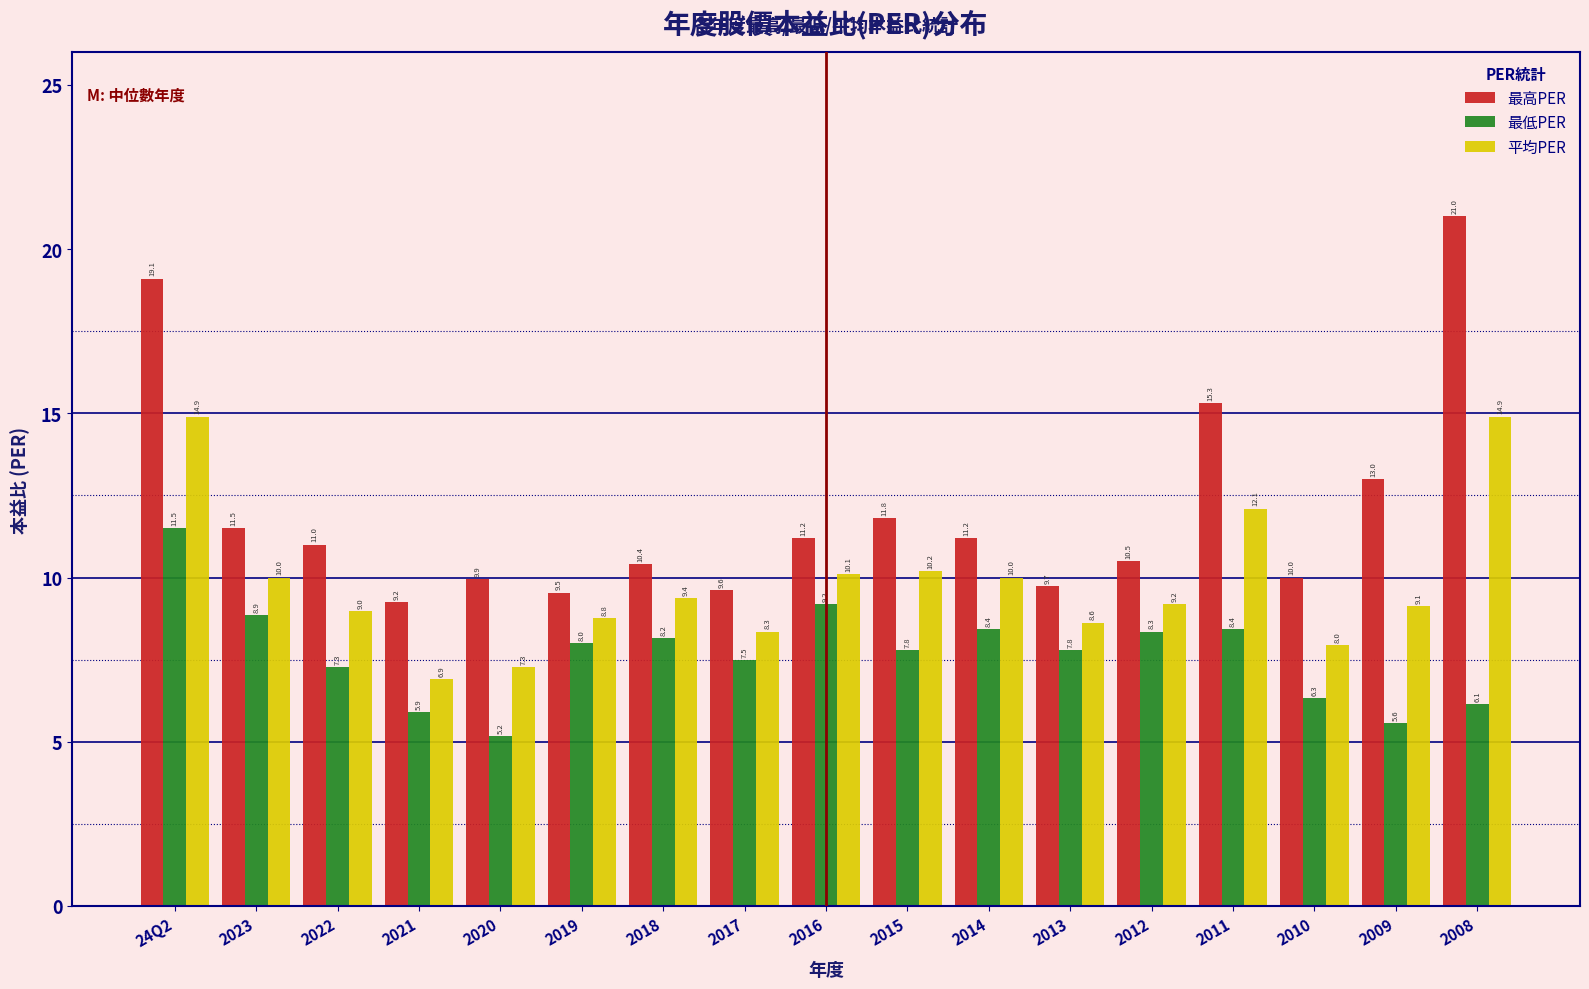

The 最高PER series shows 5.4 at 2021. True or false?

False